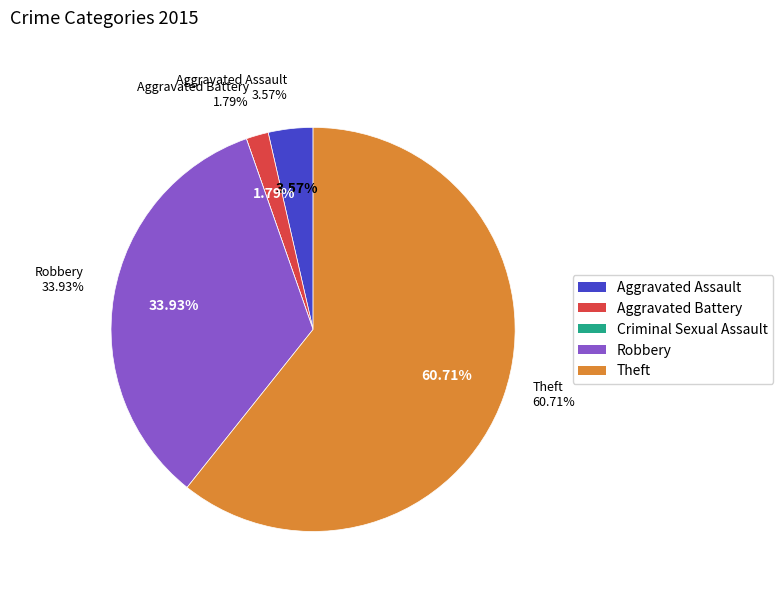

What is the change in value from Aggravated Assault to Robbery?

+17